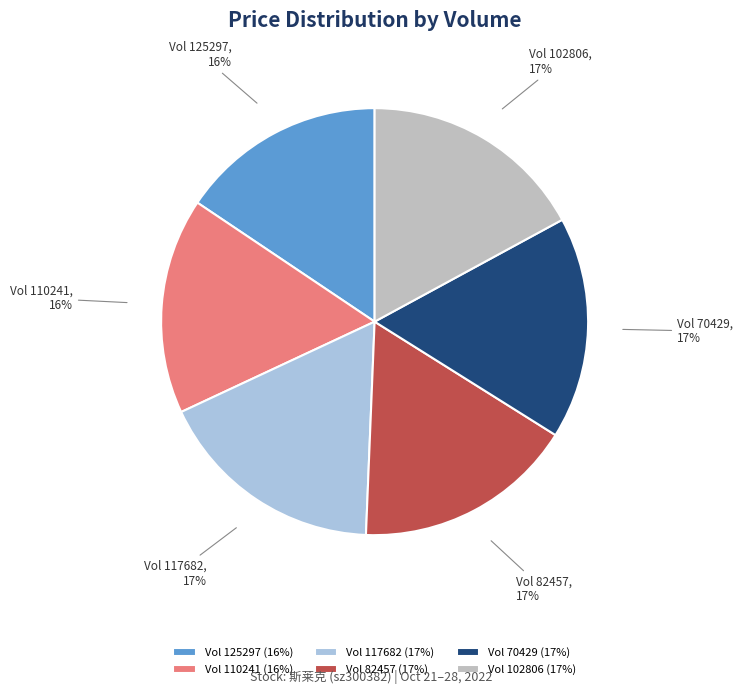

To the nearest percent, what is the difference between the Vol 102806 (17%) and Vol 125297 (16%) slice percentages?

1%